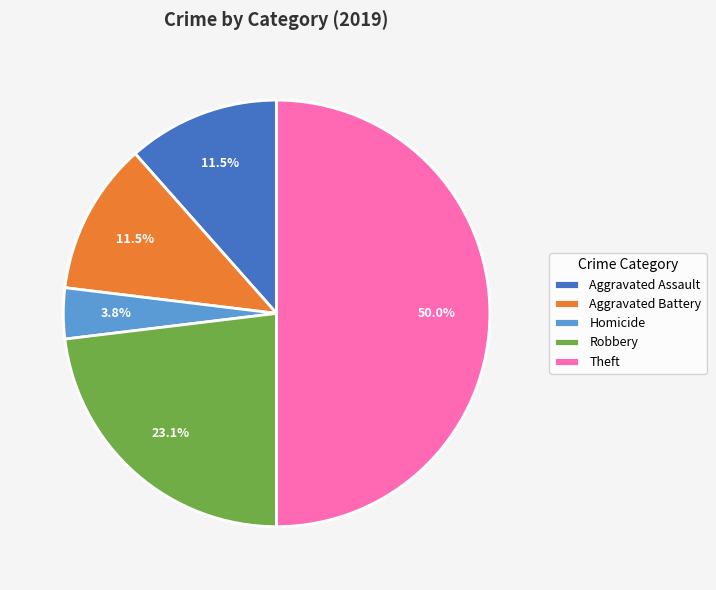

Is the sum of Homicide and Aggravated Assault greater than half?

No